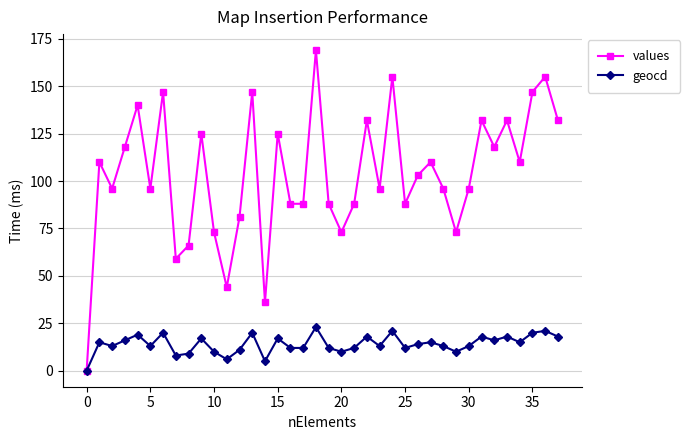

Does the chart display data point markers on the line(s)?

Yes